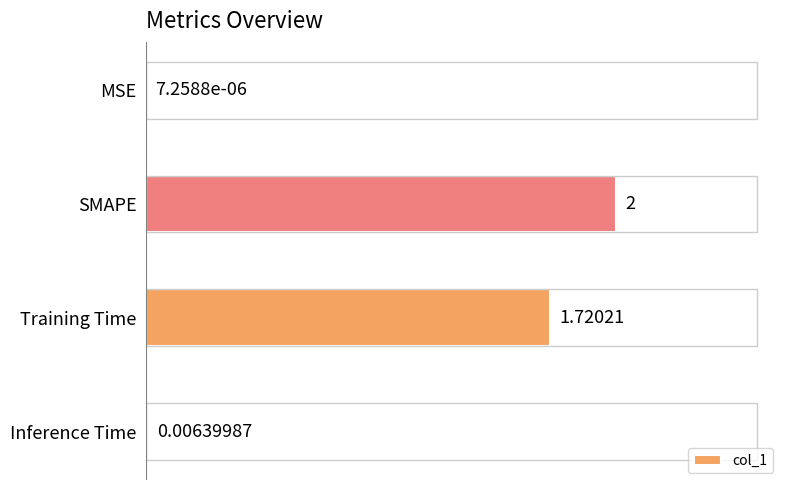

How many categories are shown in the chart?

4